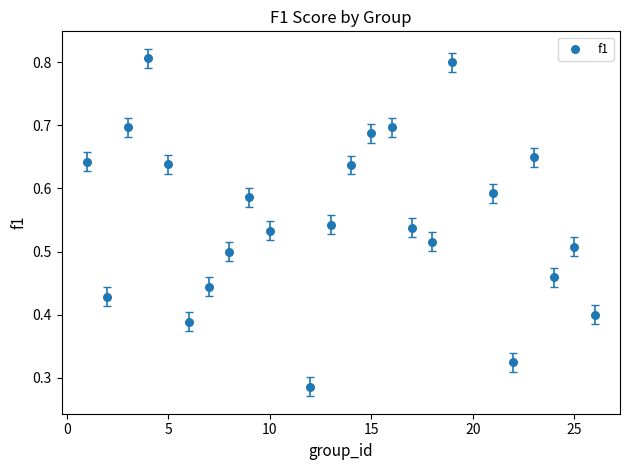

What is the range of X values (max minus min)?

25.0